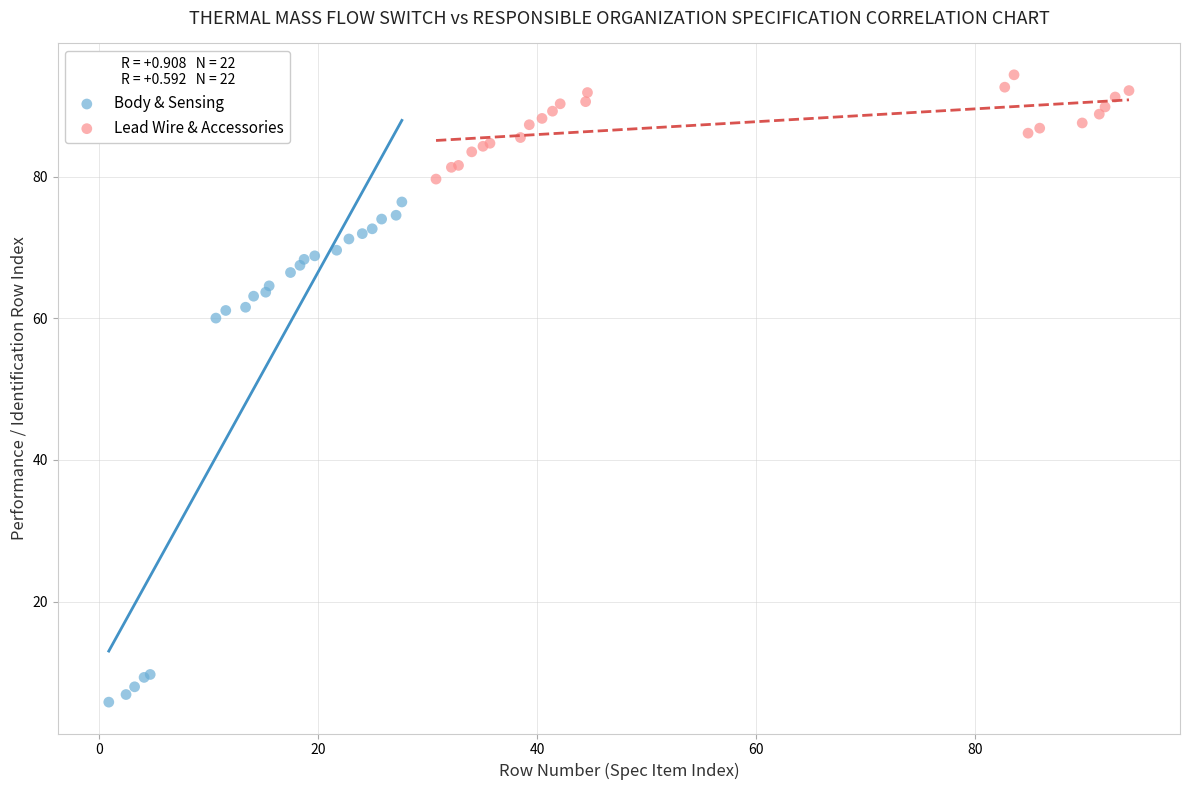

Which series reaches the minimum Y coordinate?

Body & Sensing